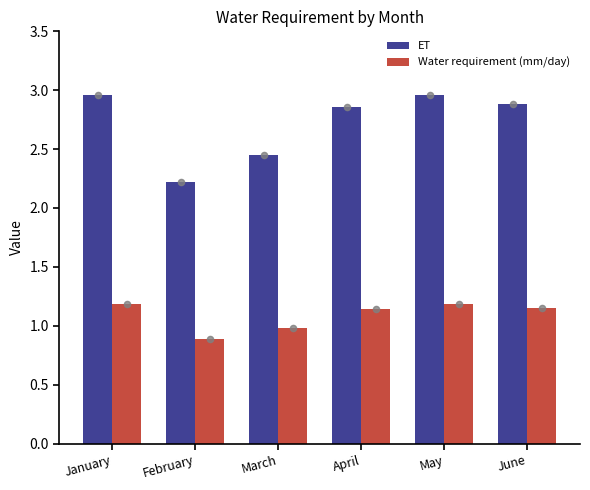

What is the total value across all series at January?

4.1